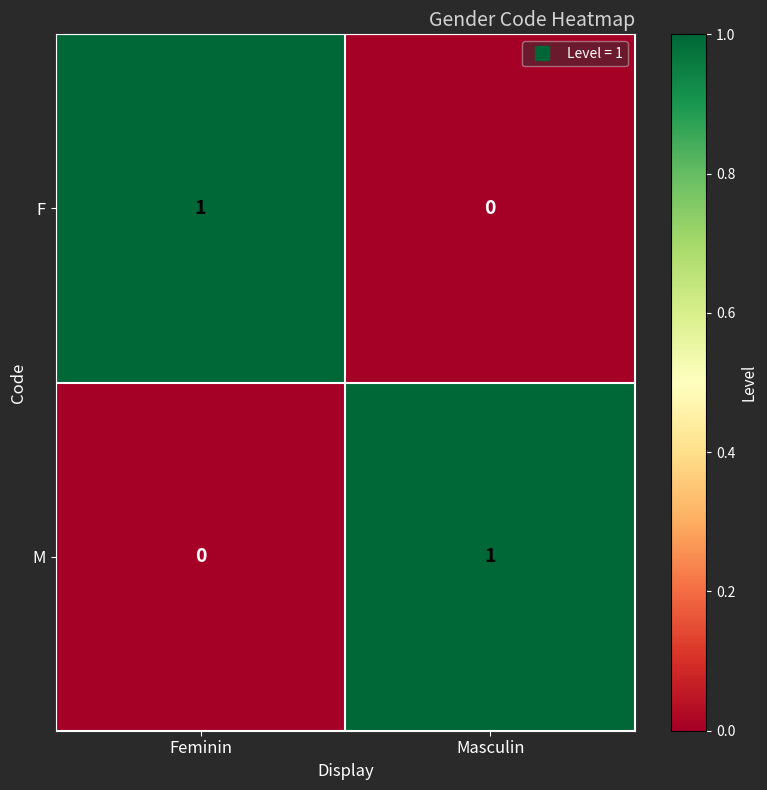

At Feminin, list the series in order from largest to smallest.

F, M